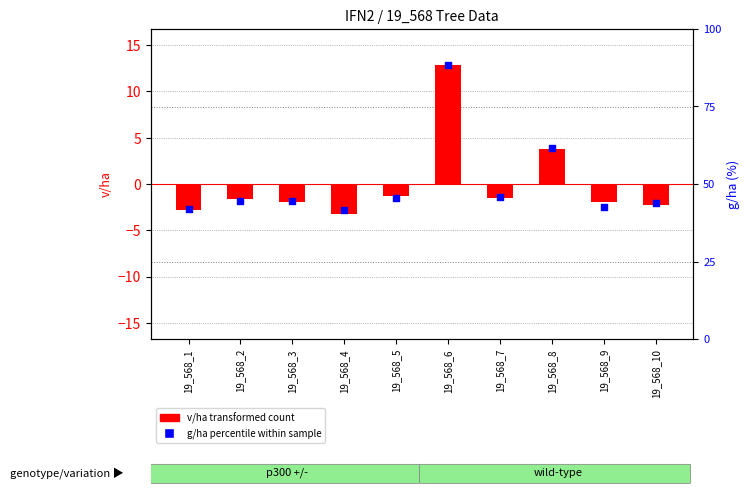

Which series contains the lowest Y value?

g/ha percentile within sample